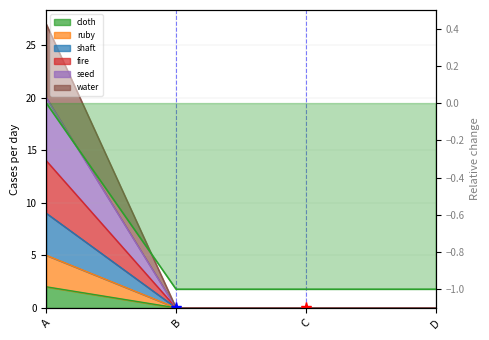

Which series has the largest total across all categories?

water